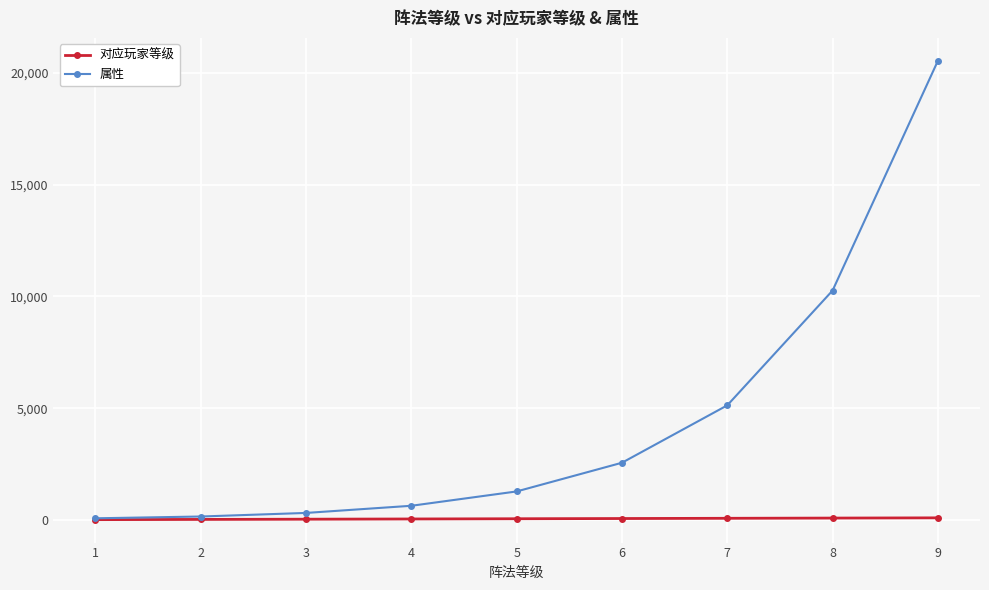

Is the value of 对应玩家等级 at 4 greater than the value of 属性 at 7?

No